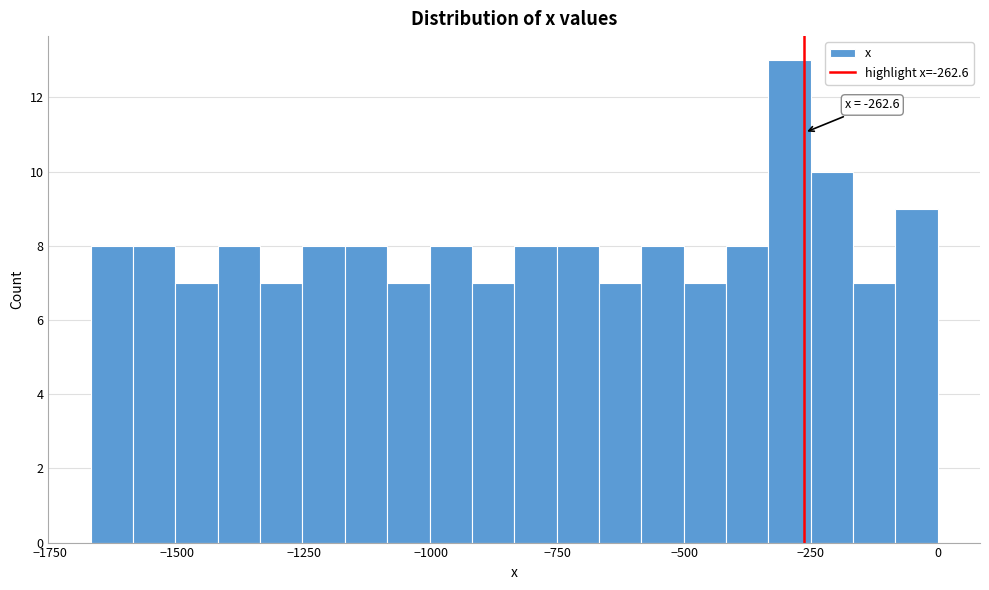

Read against the x-axis, roughly where is the centre of the tallest bar?

-300